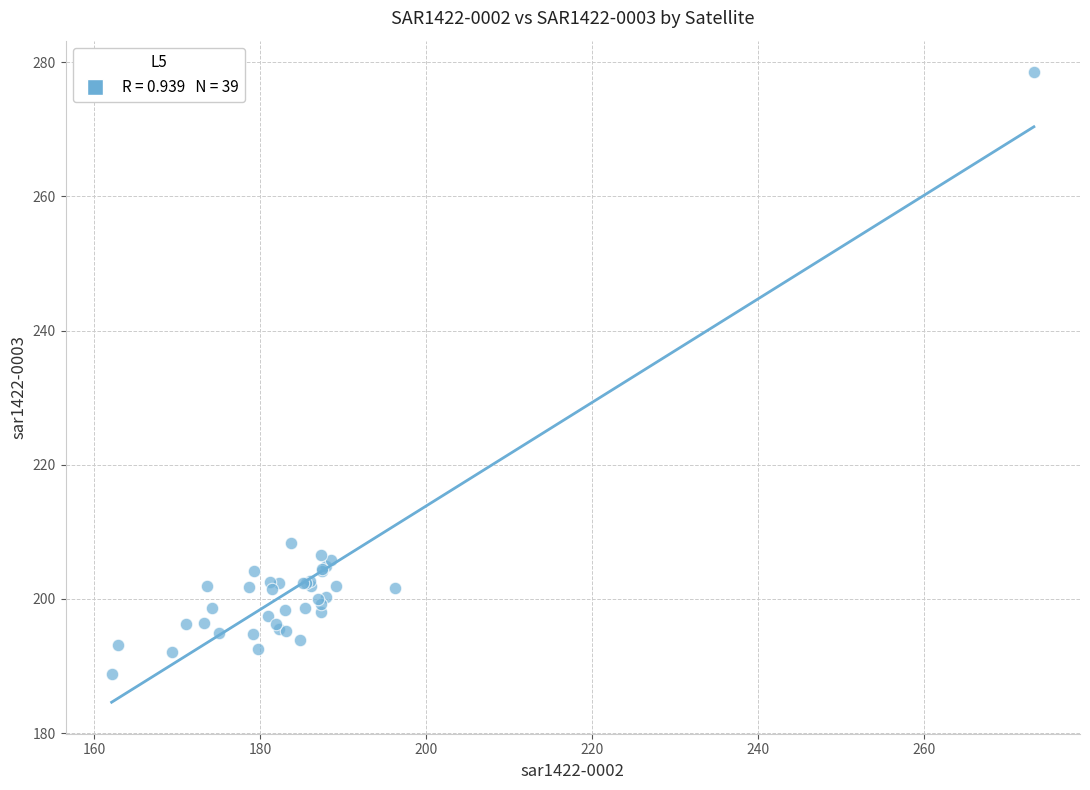

What Y value in the scatter plot is closest to 233?

208.3